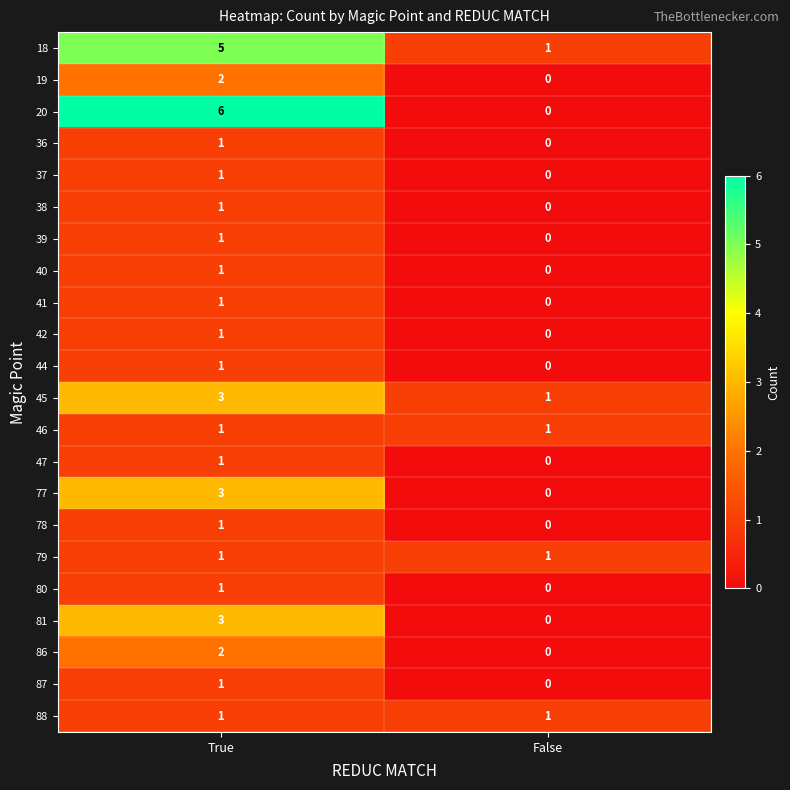

At which label does 86 reach its peak?

True